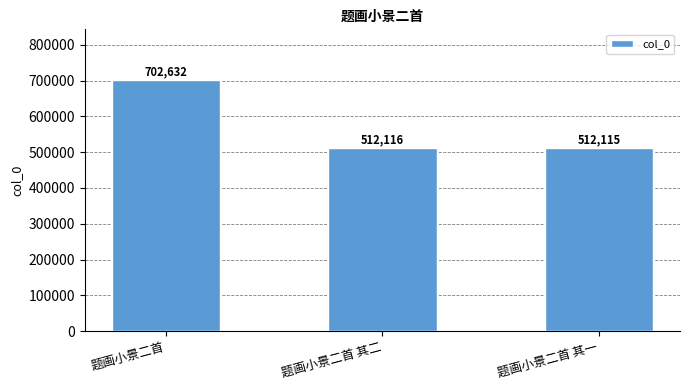

What is the label of the 3rd bar from the left?

题画小景二首 其一